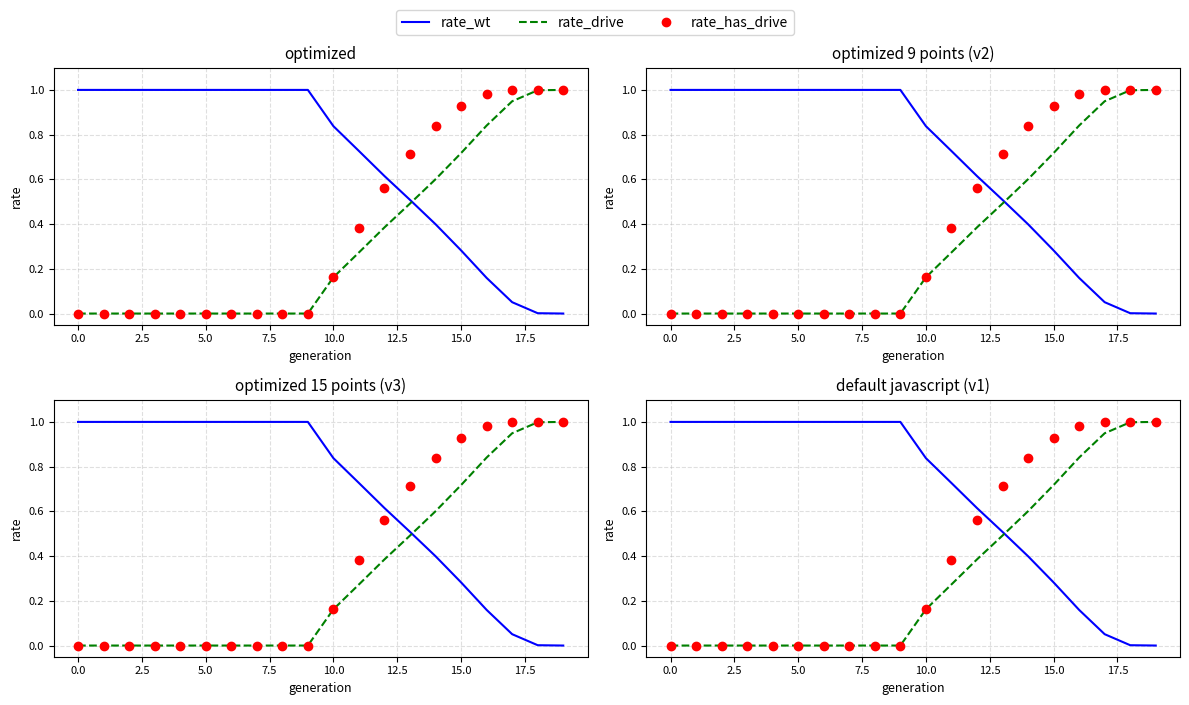

Is it true that rate_has_drive equals 1.6 at 15?

False